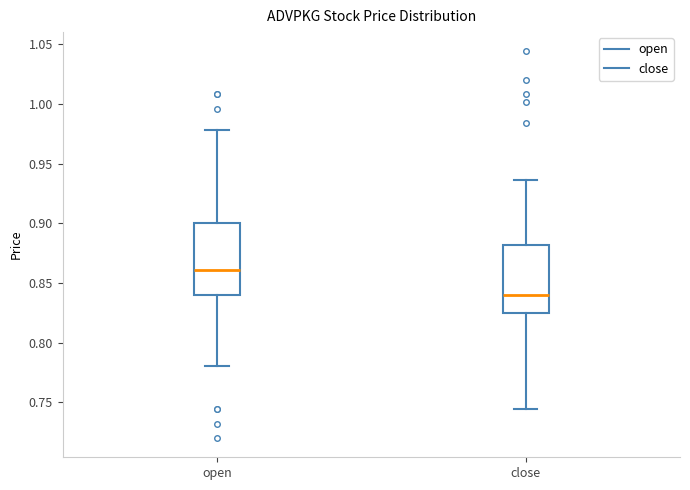

Reading left to right, read every box against the y-axis: the position of its median line, the range the box covers, and the ends of its whiskers. The values are not printed on the chart, so give them approximately, as read against the axis.

open: median 0.860, box 0.840 to 0.900, whiskers 0.780 to 0.980
close: median 0.840, box 0.825 to 0.880, whiskers 0.745 to 0.935